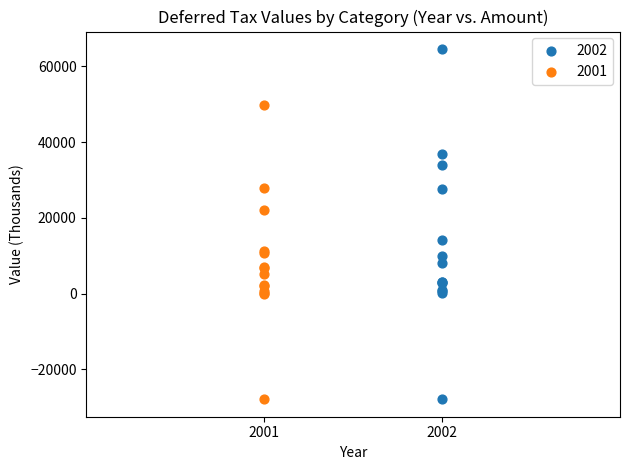

Which series has the widest spread of Y values?

2002